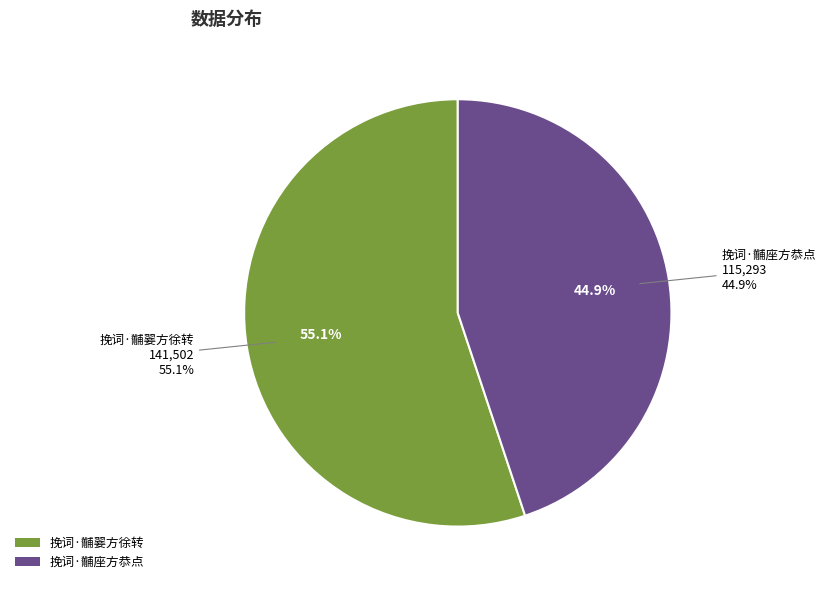

Which has a higher value, 挽词·黼座方恭点 or 挽词·黼翣方徐转?

挽词·黼翣方徐转